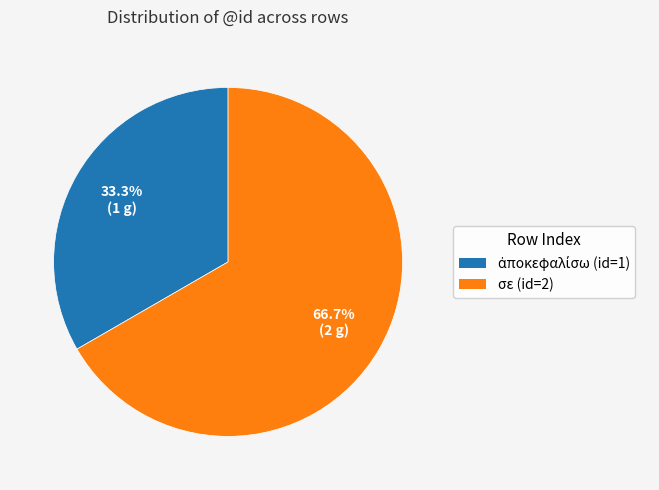

How many segments does this pie chart have?

2